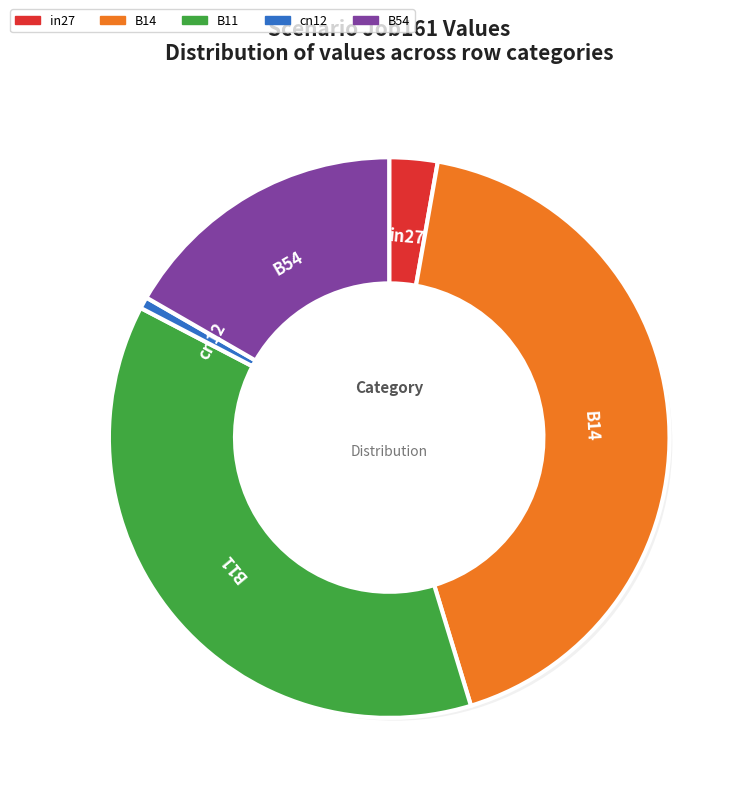

How many segments does this pie chart have?

5